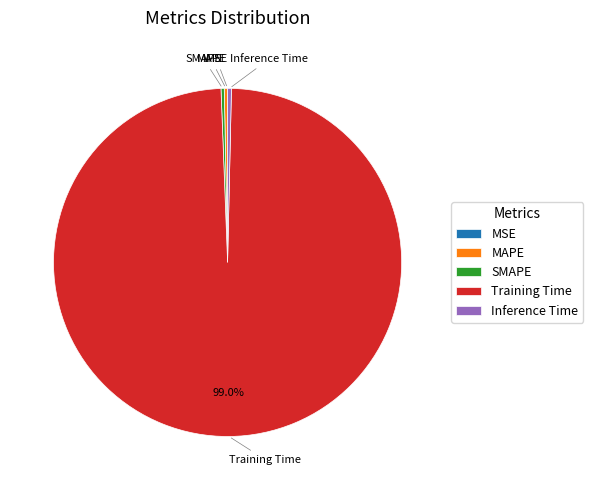

Which category has the biggest portion of the pie?

Training Time